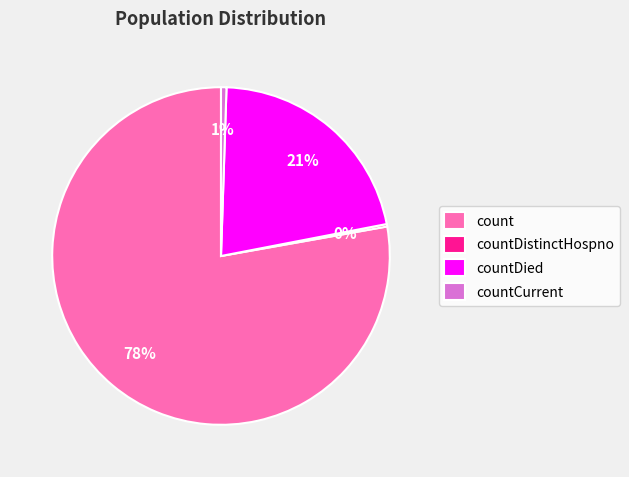

To the nearest percent, what is the average slice percentage?

25%